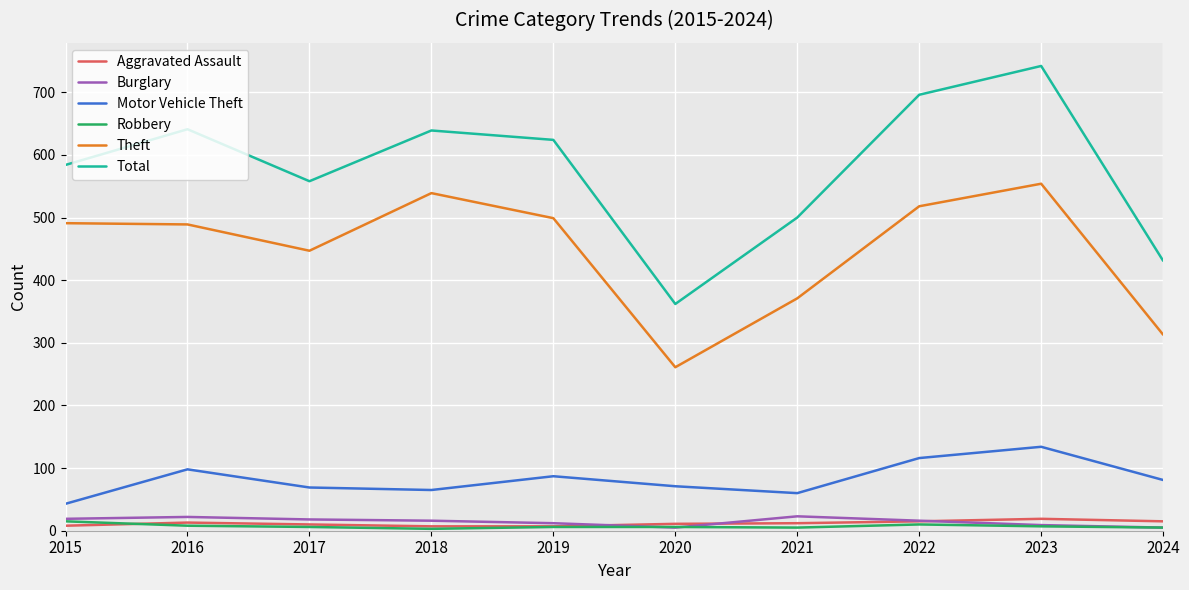

The value of Robbery at 2022 is 10. True or false?

True